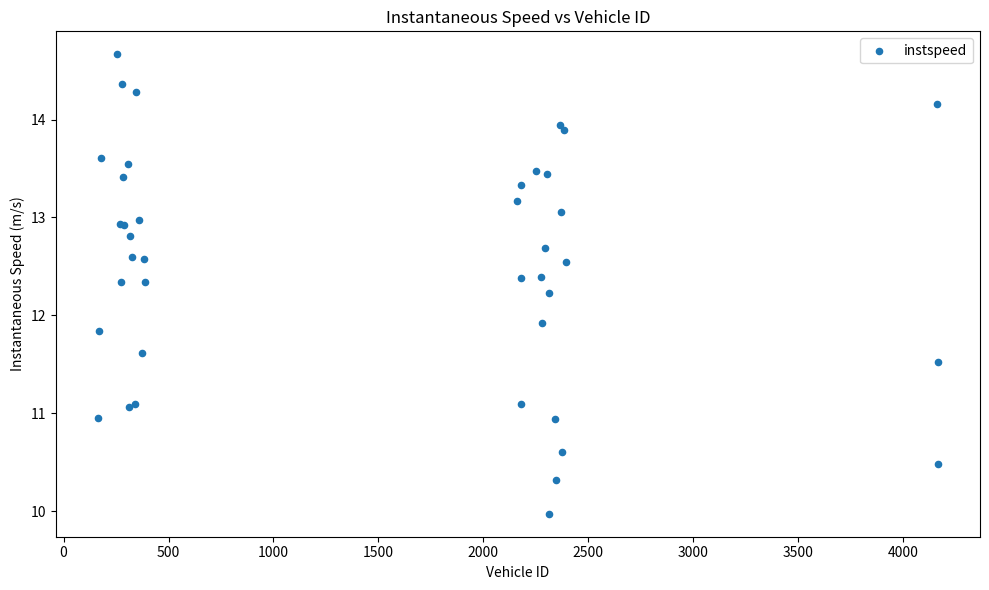

What Y value in the scatter plot is closest to 12?

11.9